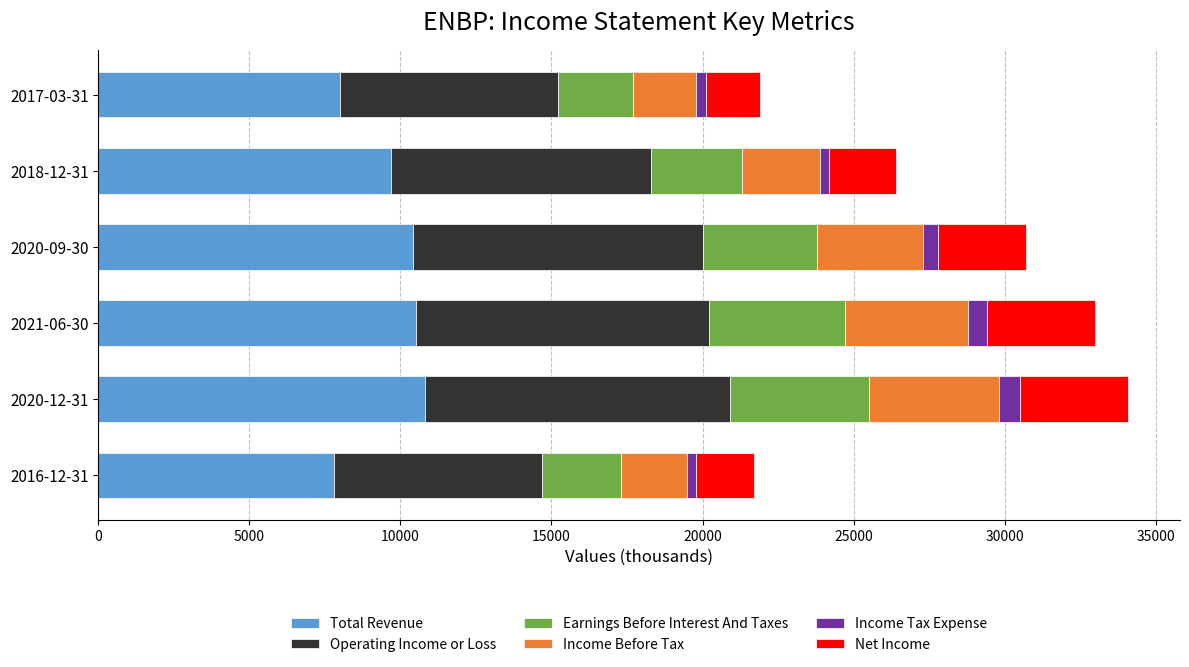

The value of Total Revenue at 2017-03-31 is 8000. True or false?

True